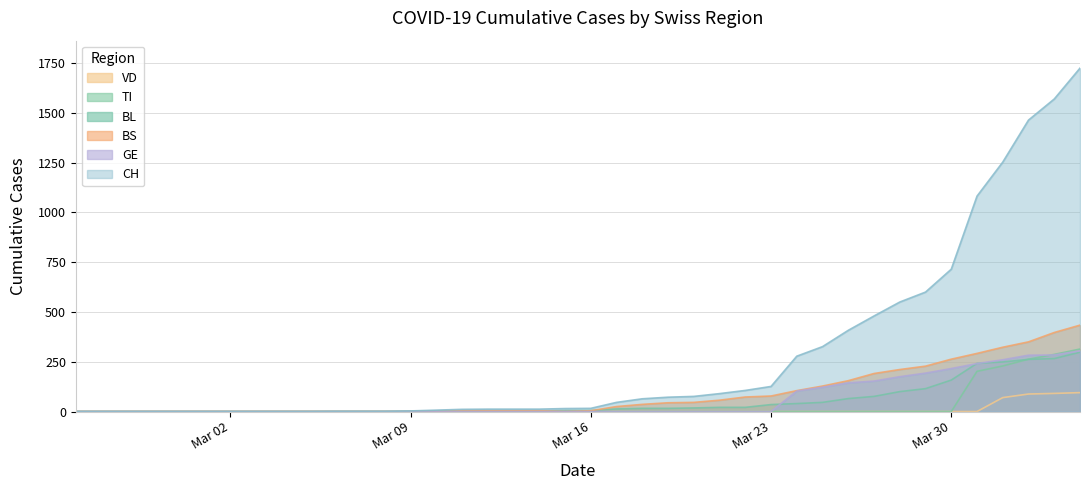

What are all the series names shown in the legend?

VD, TI, BL, BS, GE, CH